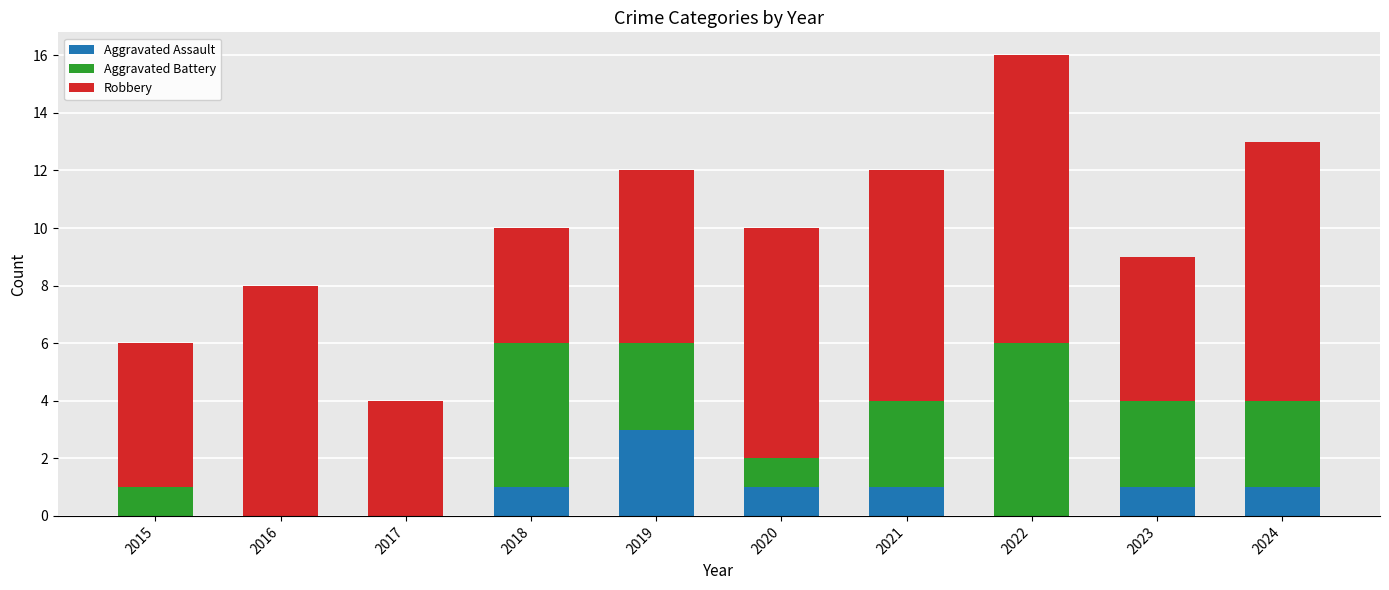

At which category is the sum across all series the highest?

2022